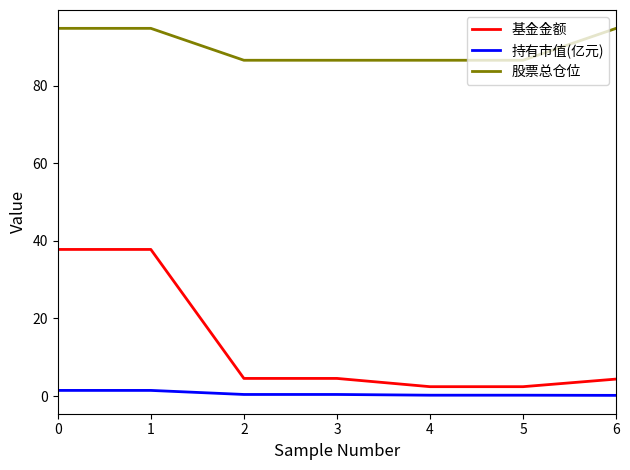

What is the difference between the 基金金额 values at 1 and 2?

33.3